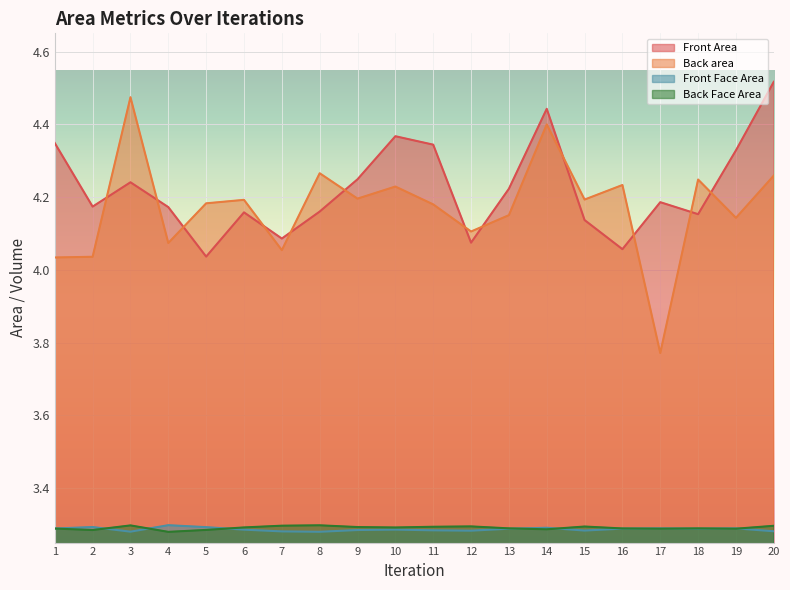

The value of Front Area at 4 is 4.2. True or false?

True